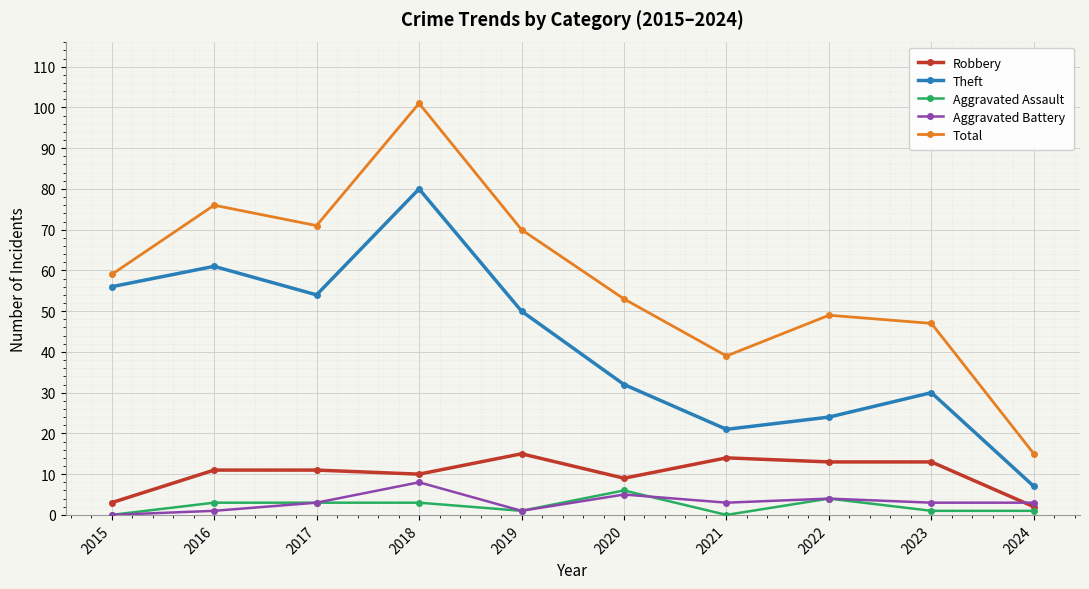

What is the total value across all series at 2021?

77